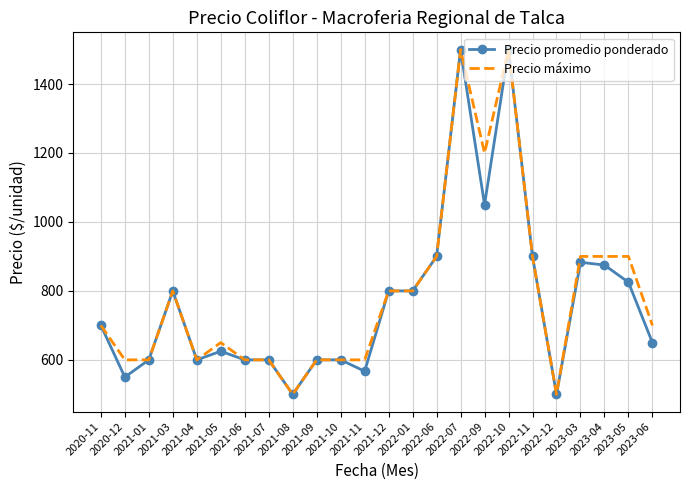

What is the spread (max minus min) of values at 2023-03?

17